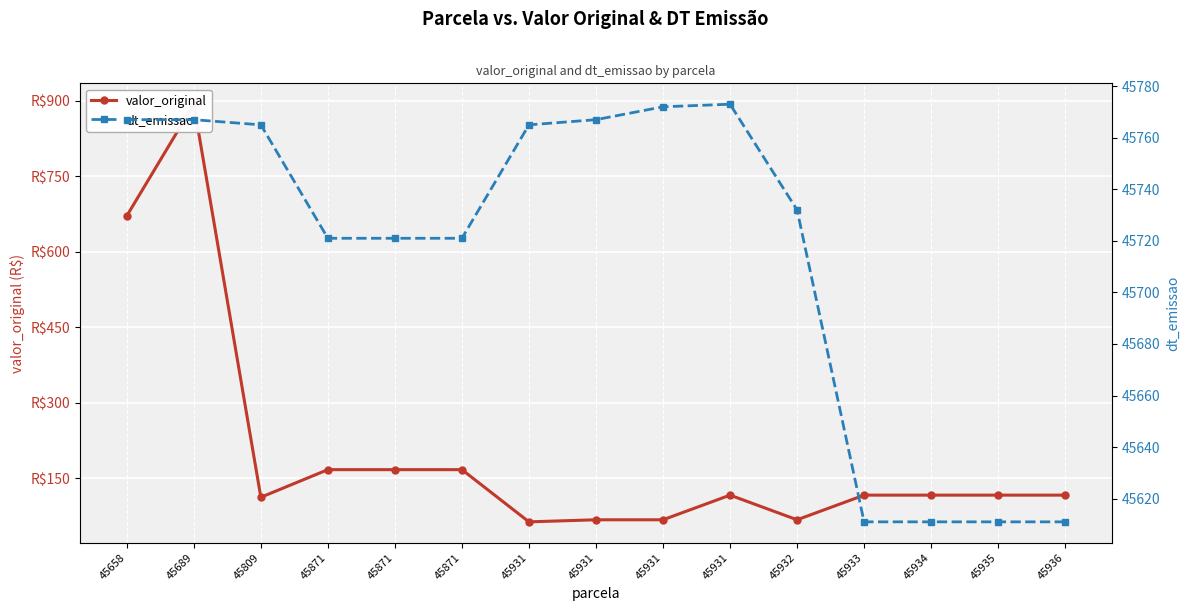

At which label does valor_original reach its minimum?

45931